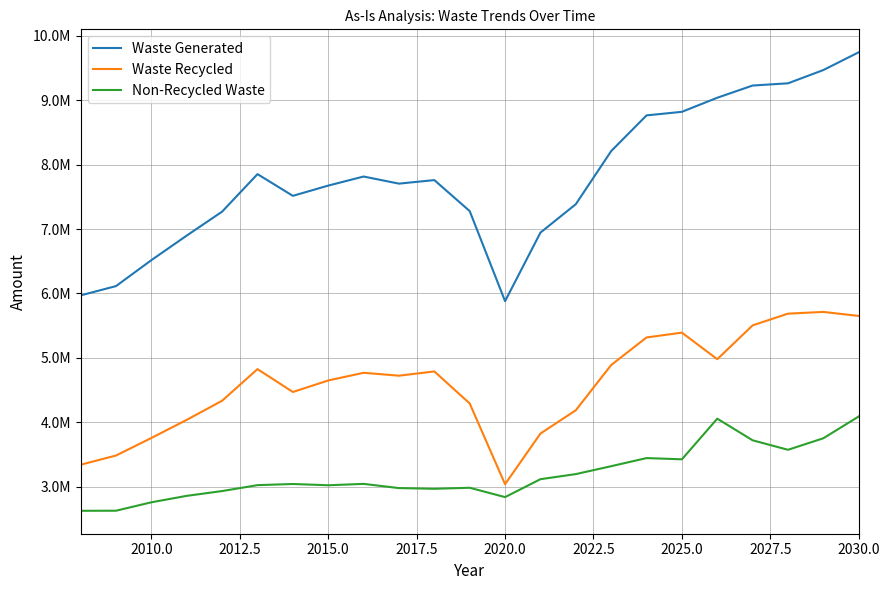

Does the chart display data point markers on the line(s)?

No